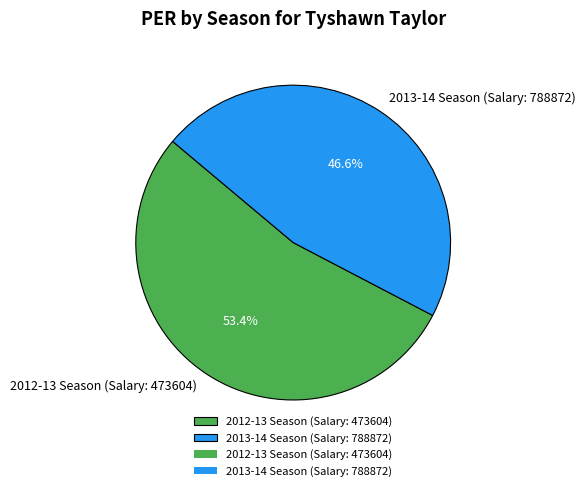

Is it true that 2013-14 Season (Salary: 788872) is 47% of the pie?

True